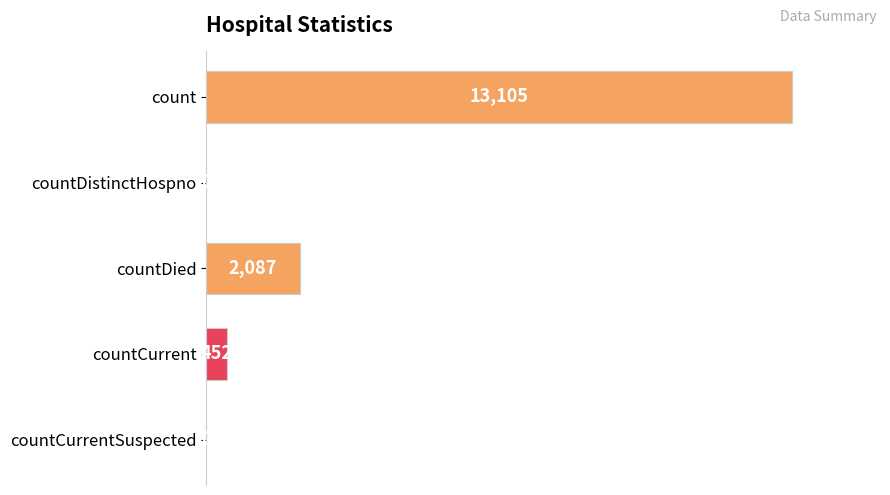

The value at countDistinctHospno is 5613. True or false?

False